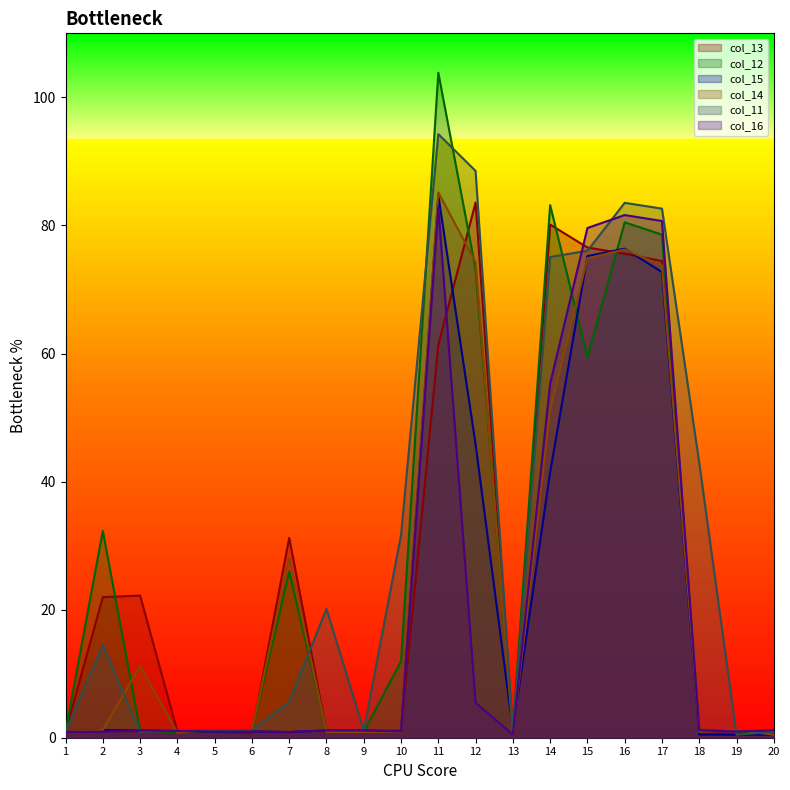

Which series changed the most between 1 and 7?

col_13